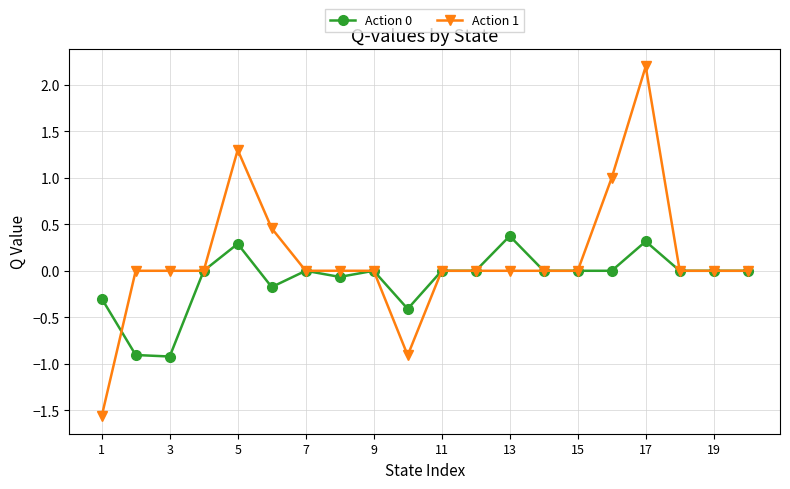

True or false: Action 0 and Action 1 cross at least once.

True